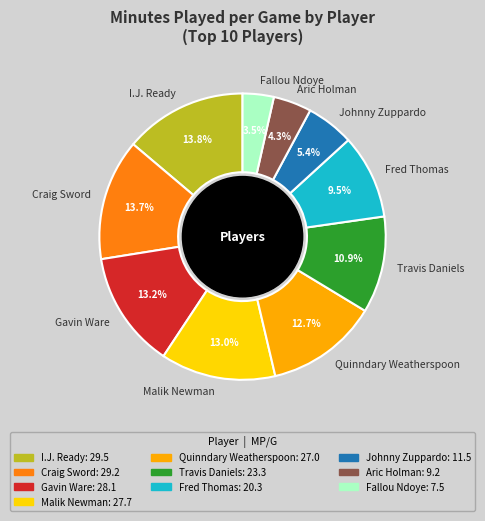

What is the smallest slice in the pie chart?

Fallou Ndoye